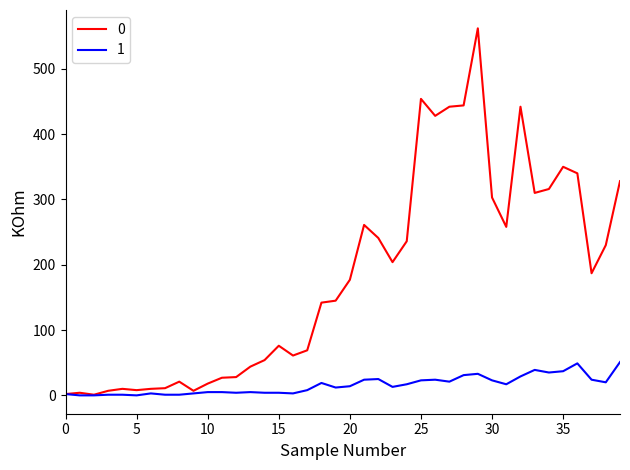

List the series in order of their overall mean, highest first.

0, 1